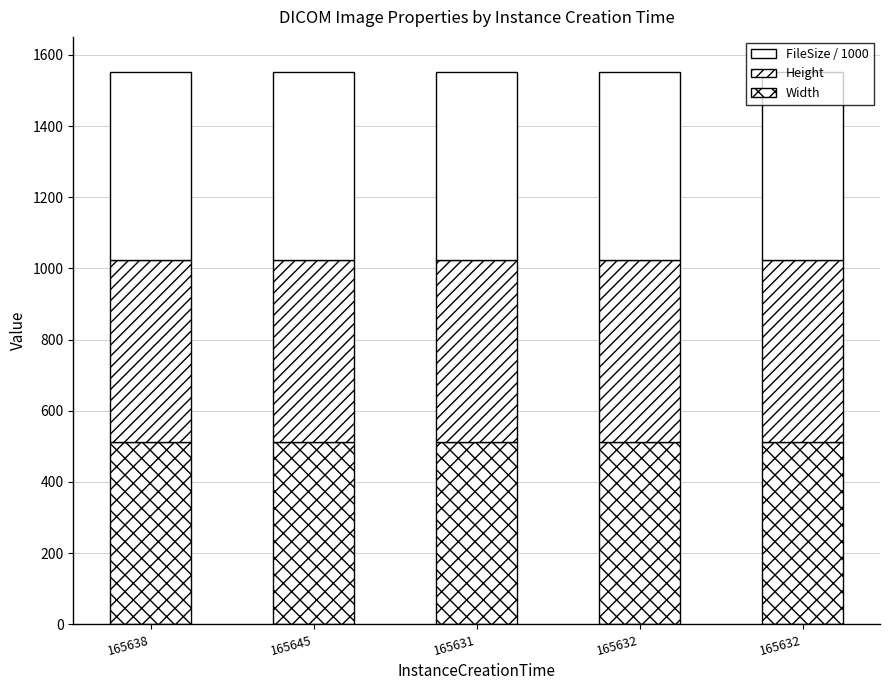

Does the chart contain any negative values?

No